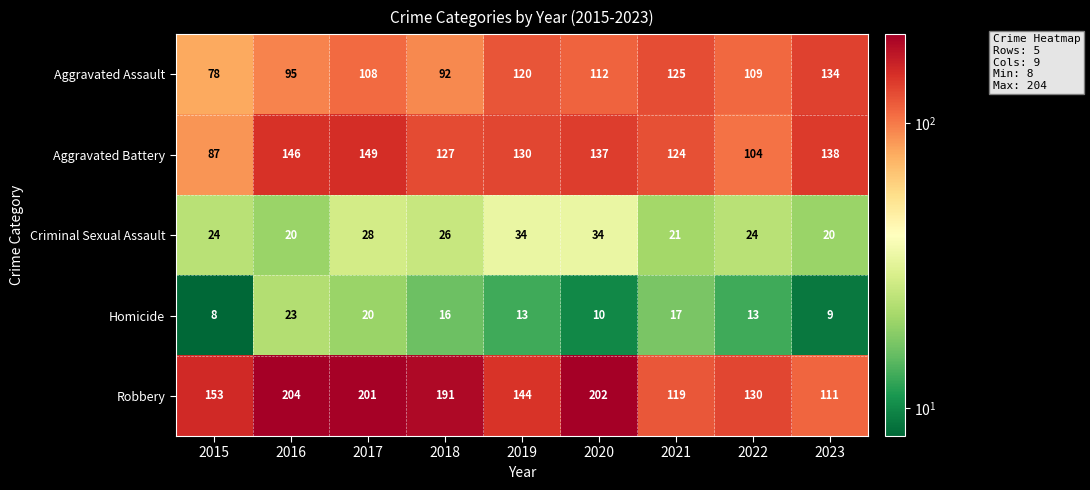

How many categories are shown in the chart?

9